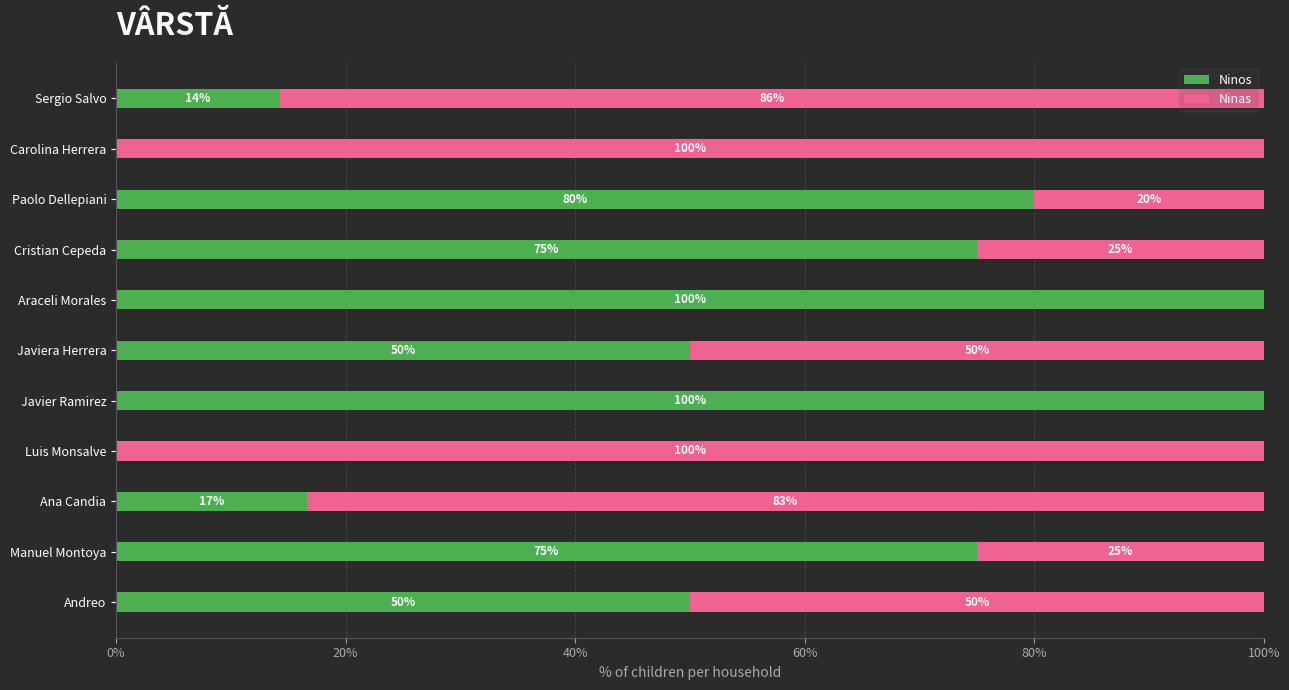

The value of Ninos at Ana Candia is 29.4. True or false?

False